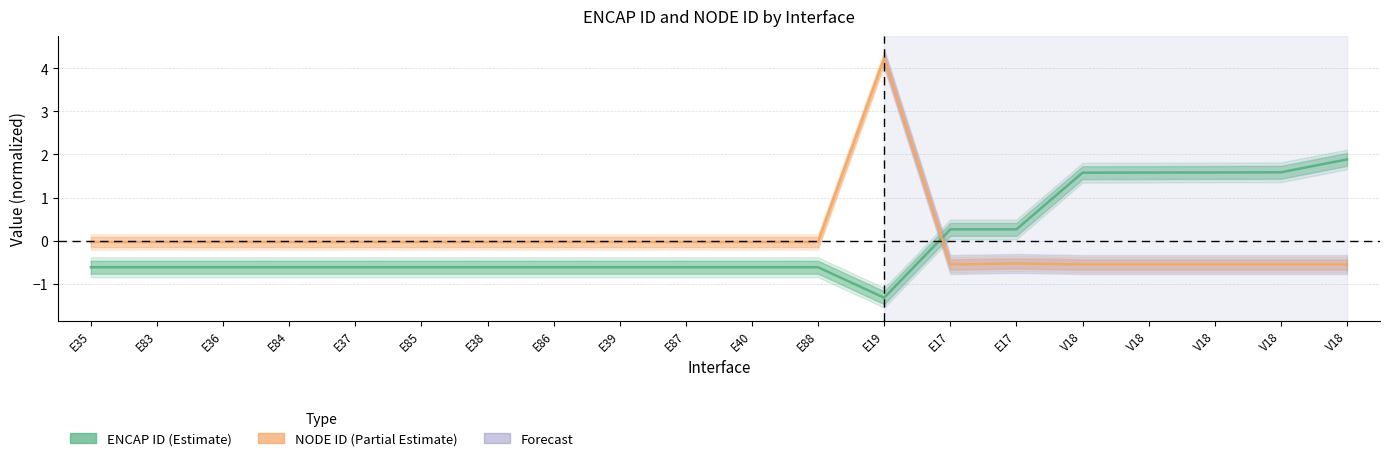

What is the approximate value of ENCAP ID at E83?

-0.6